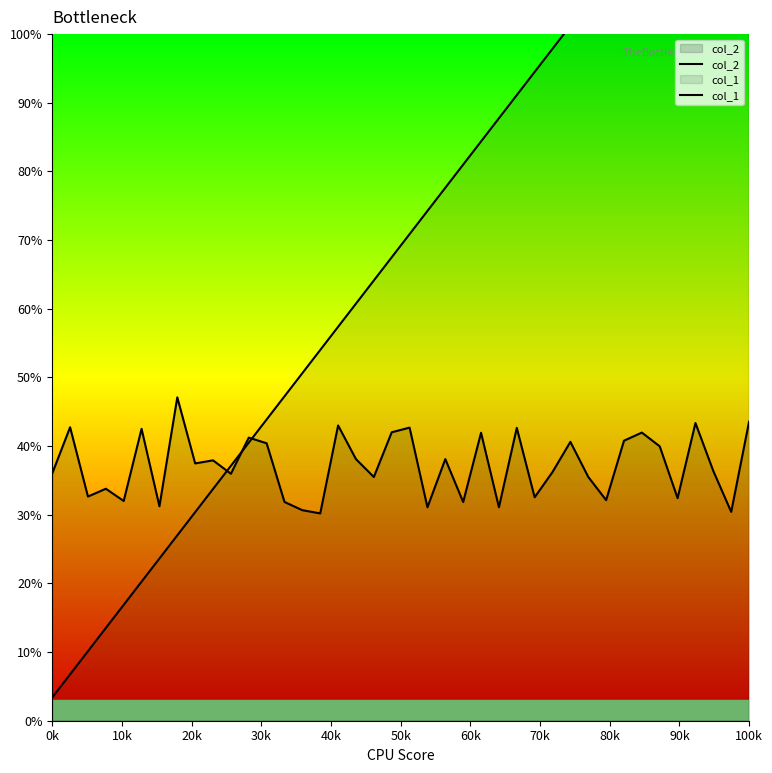

What is the value of the col_2 point at the 38th from the left?

0.4